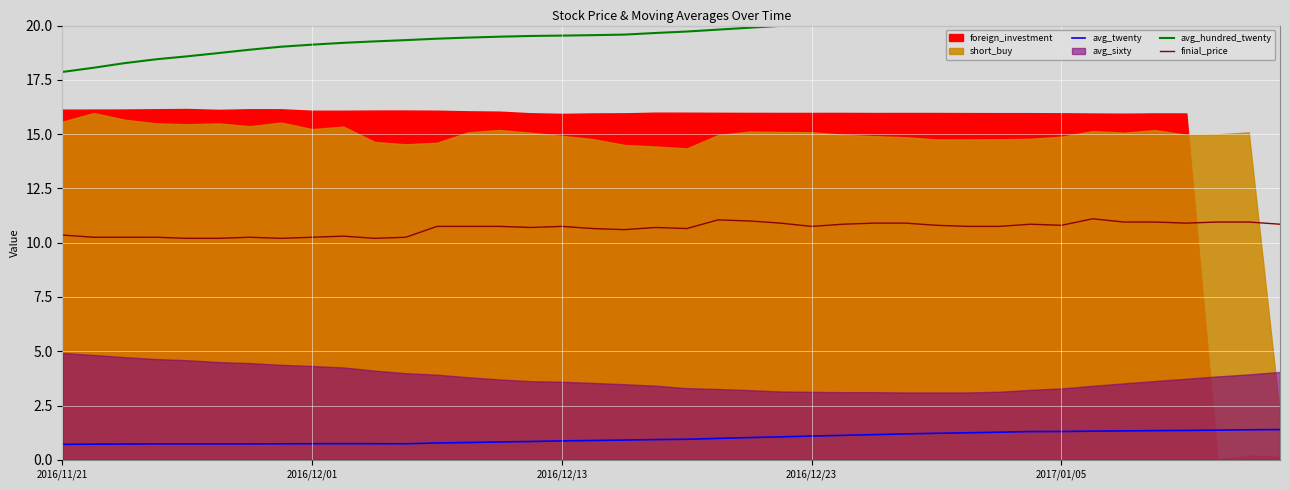

What is the sum of all avg_twenty values?

40.0